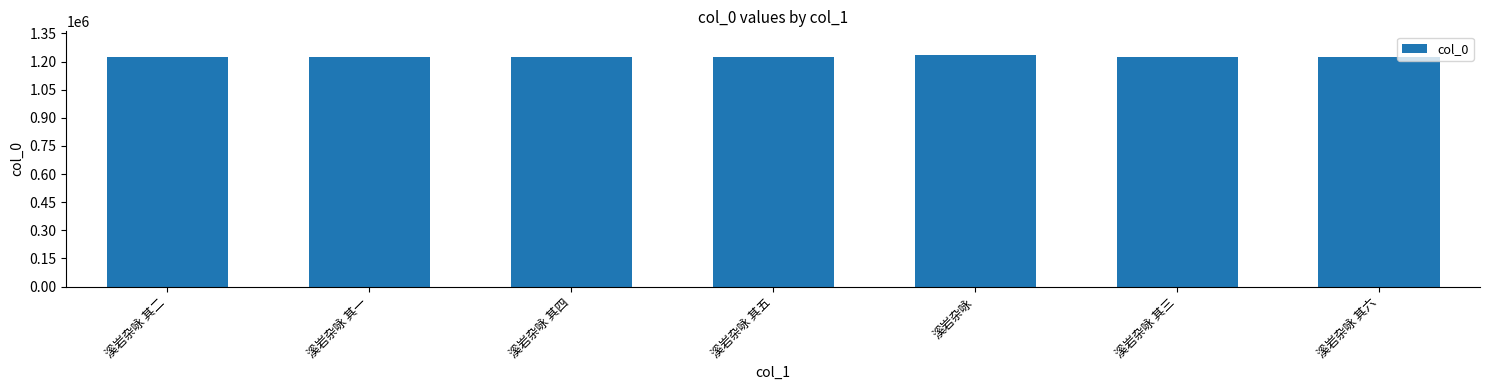

The value at 溪岩杂咏 其五 is 1657258. True or false?

False